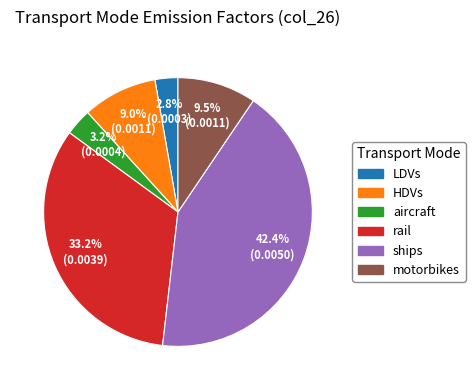

What is the largest slice in the pie chart?

ships